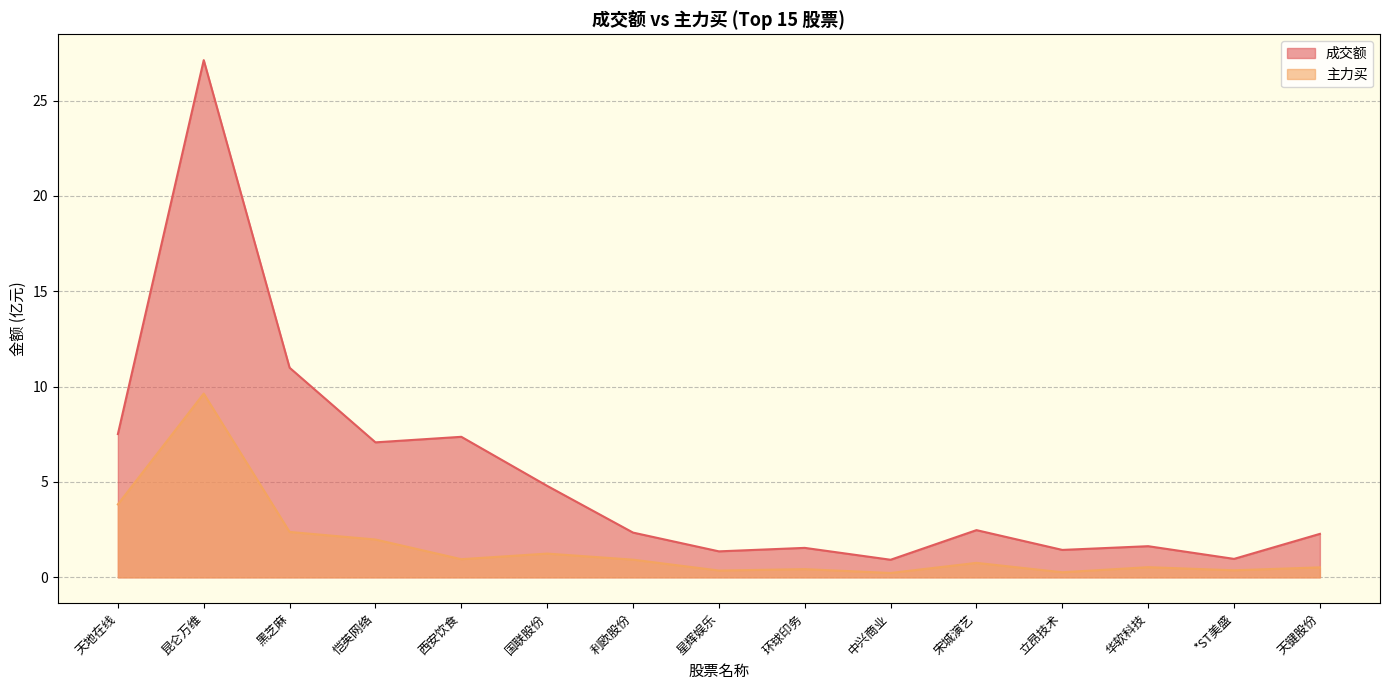

What is the label of the 15th point from the left?

天键股份